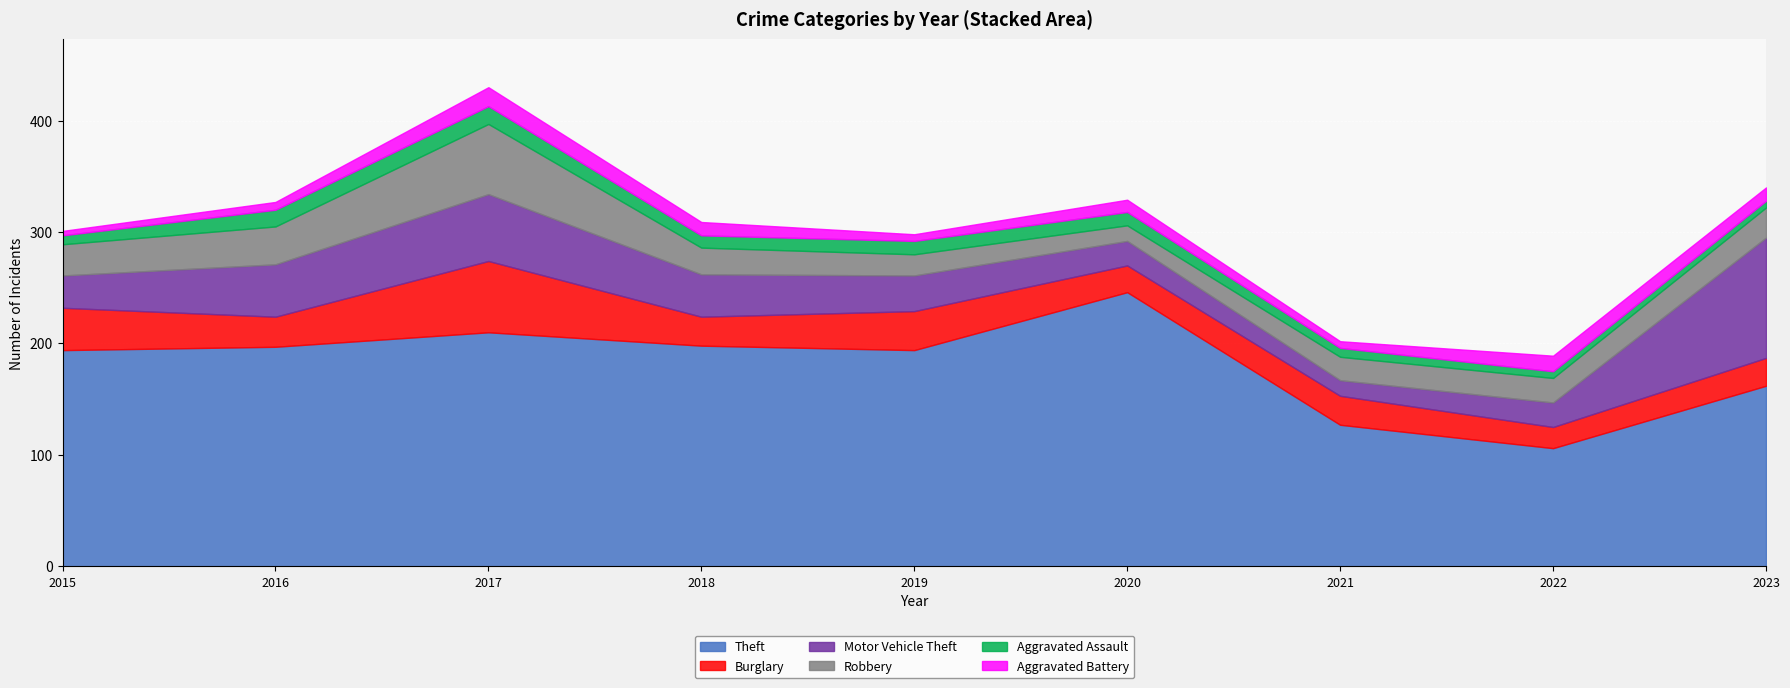

True or false: Theft and Burglary cross at least once.

False